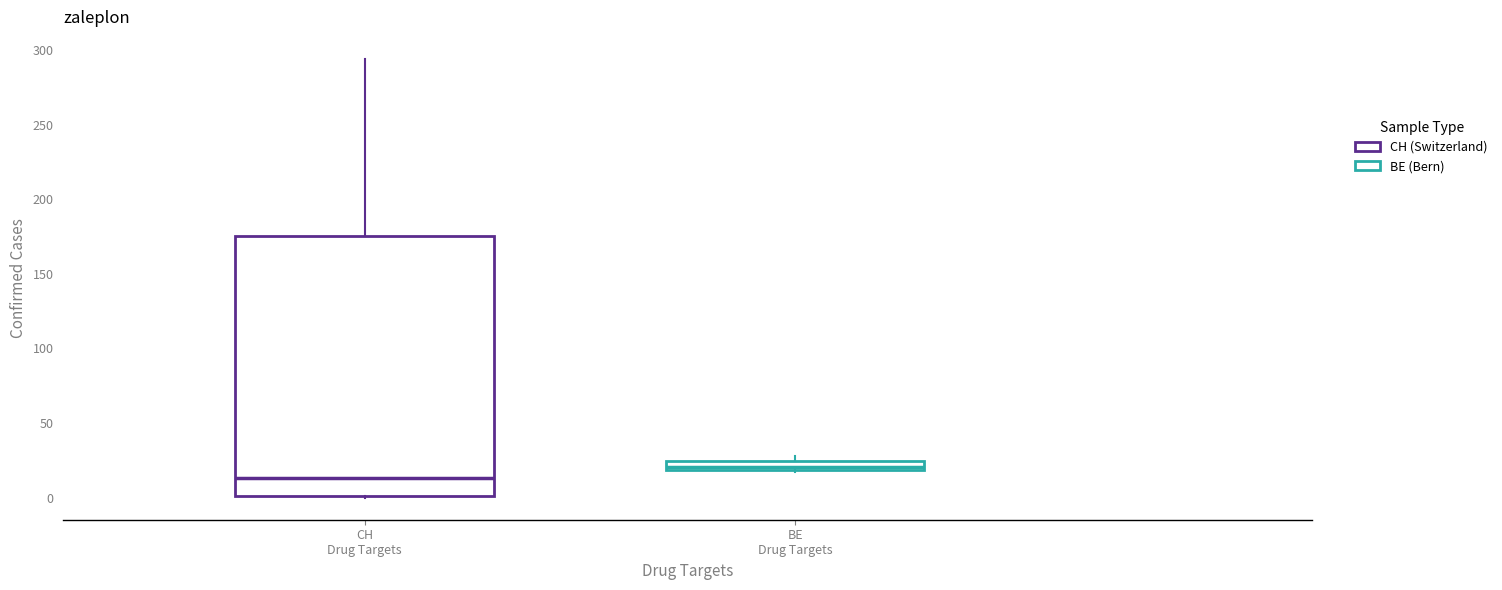

Where is the lower edge of the box for BE Drug Targets on the y-axis? The values are not printed on the chart, so give them approximately, as read against the axis.

20